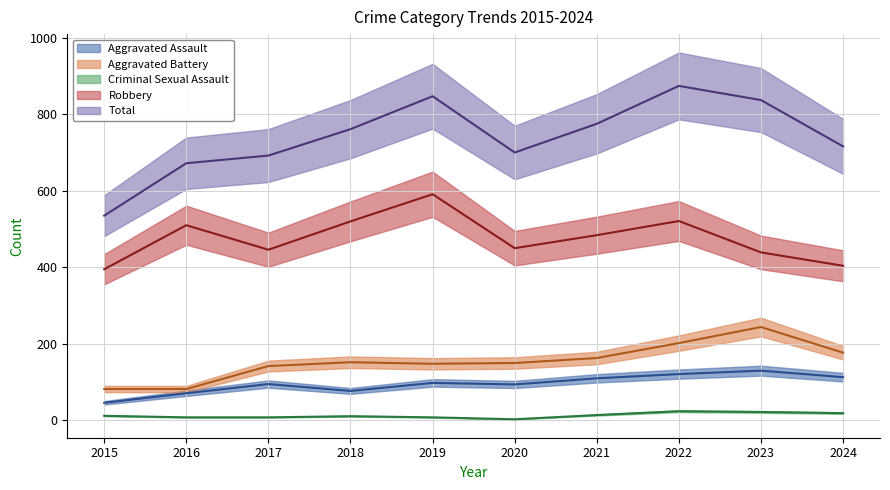

What is the greatest value displayed?

874